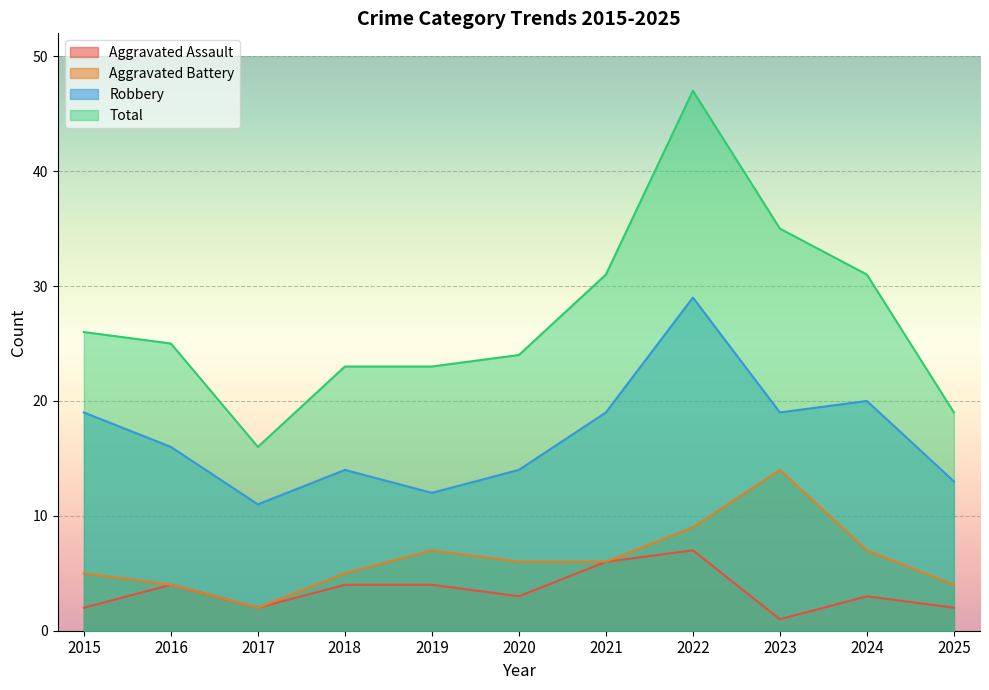

What is the value of the Total point at the 4th from the left?

23